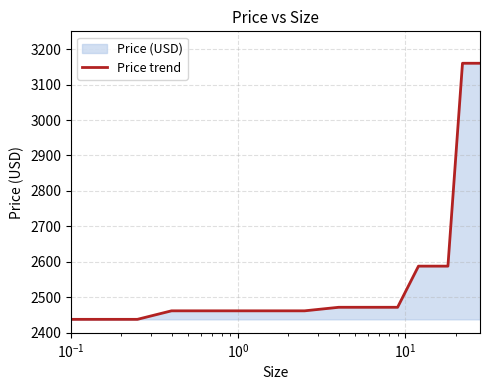

Count the number of values greater than 2472.

5